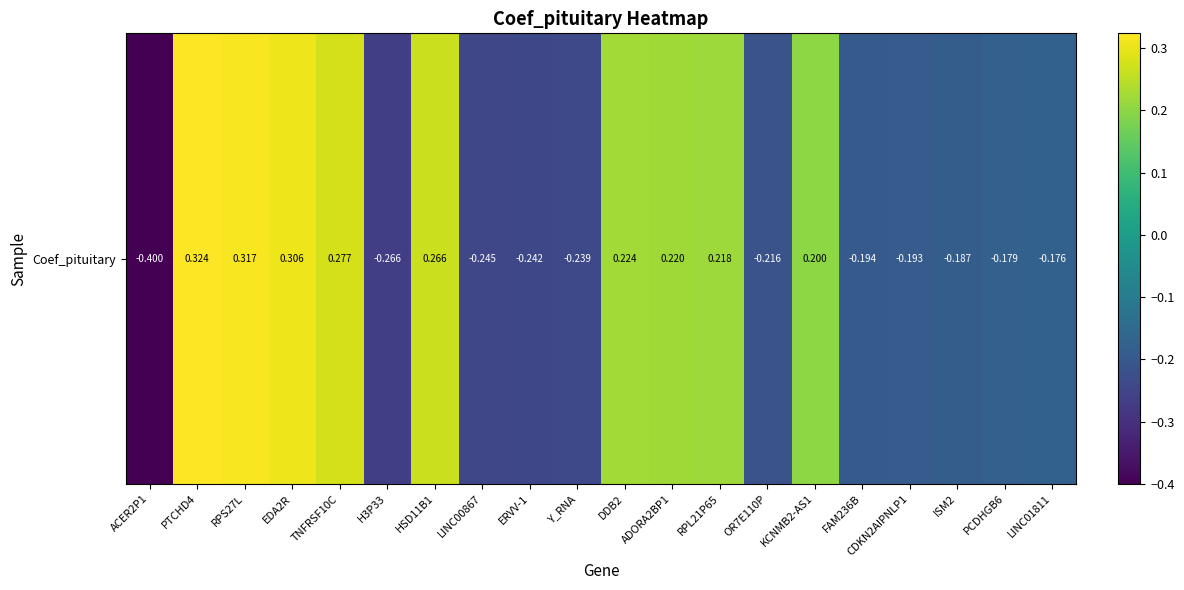

How many values are below zero?

11